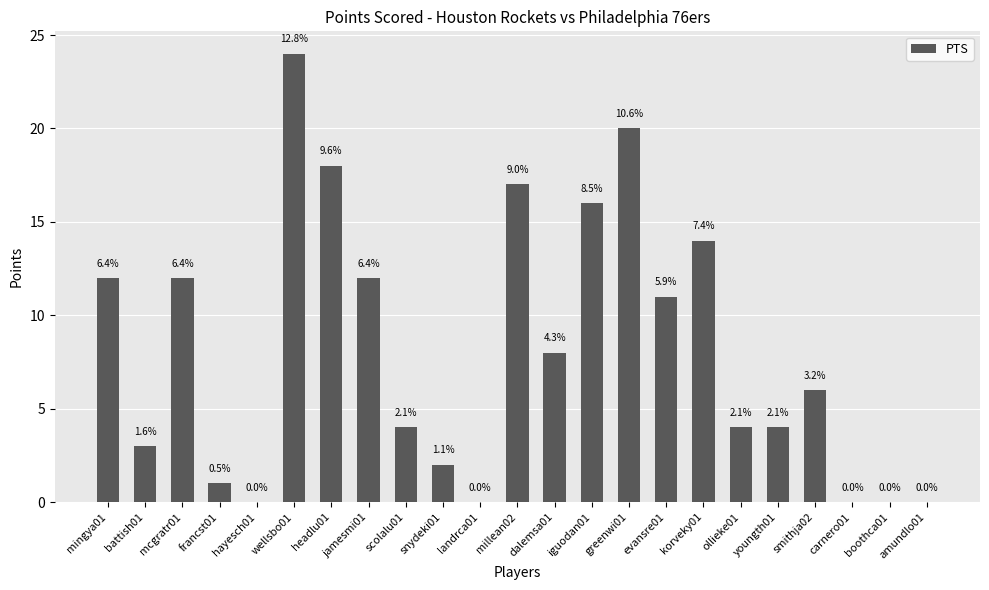

Which has a higher value, scolalu01 or wellsbo01?

wellsbo01